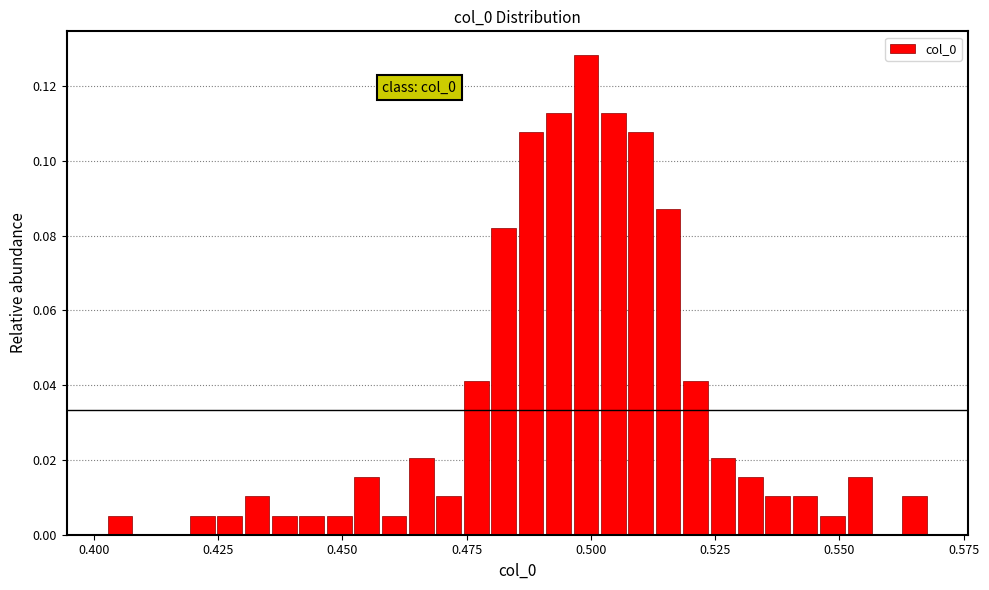

Read against the x-axis, roughly where is the centre of the tallest bar?

0.500